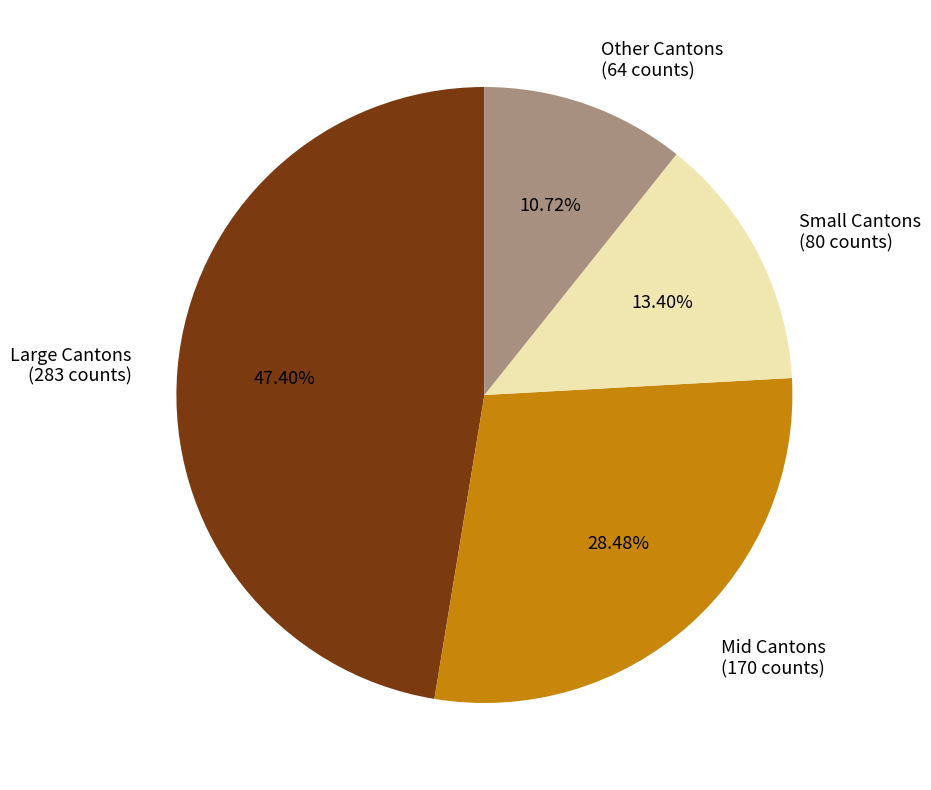

Does any single category account for the majority?

No